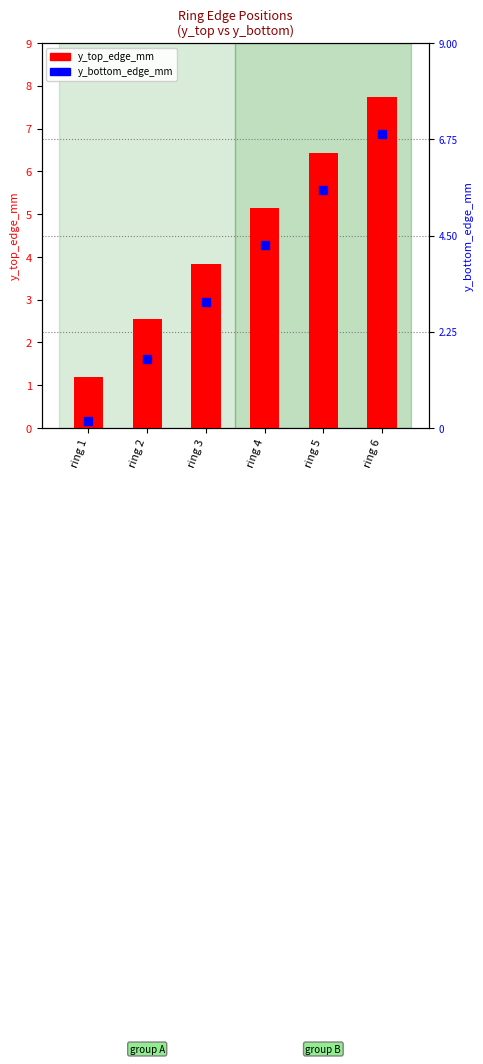

What is the change in value from ring 3 to ring 6?

+3.9